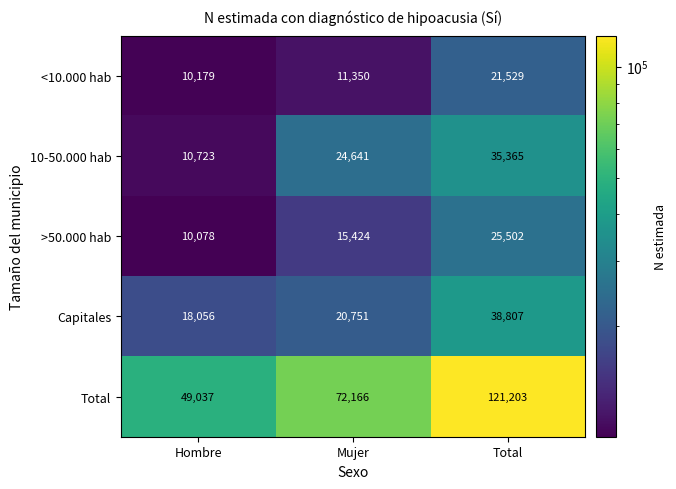

The value of >50.000 hab at Mujer is 9081. True or false?

False